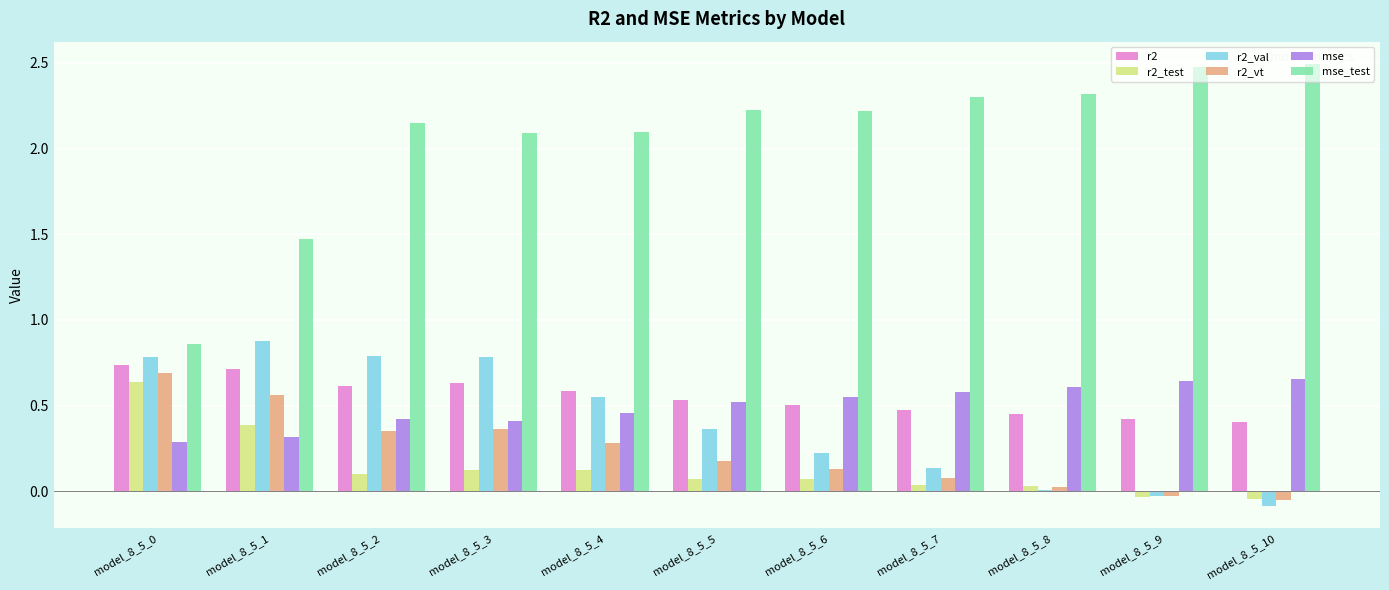

Is the value of mse_test at model_8_5_7 greater than the value of r2_vt at model_8_5_3?

Yes